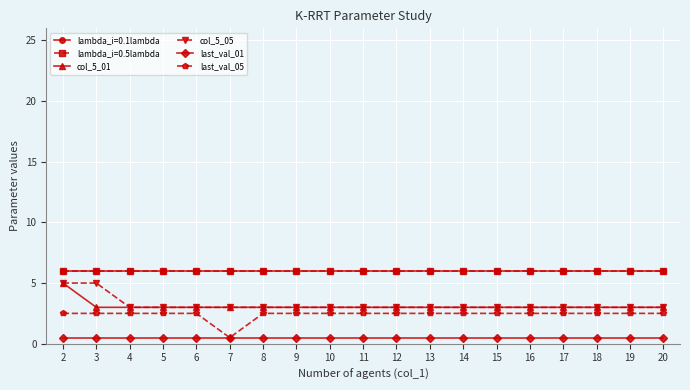

Does the chart have visible grid lines?

Yes